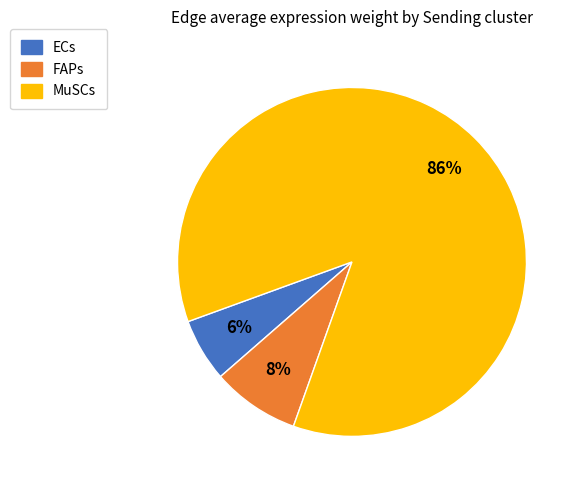

The MuSCs slice represents 74% of the pie. True or false?

False